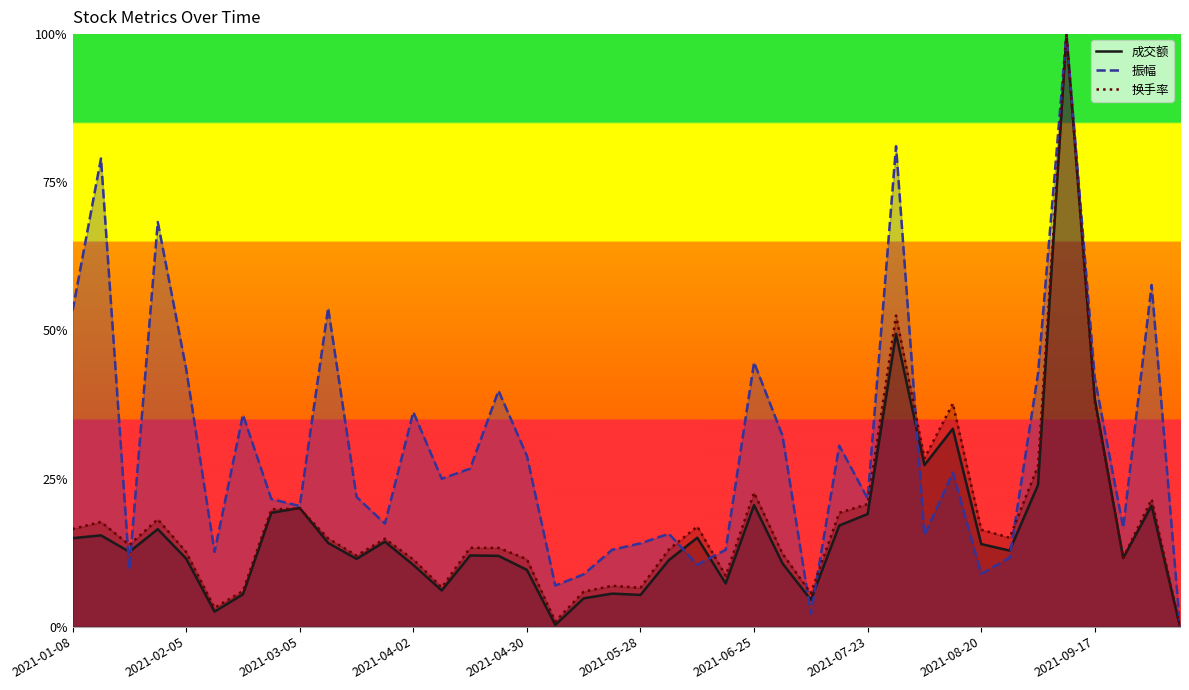

How many data points in 振幅 are above 0?

39